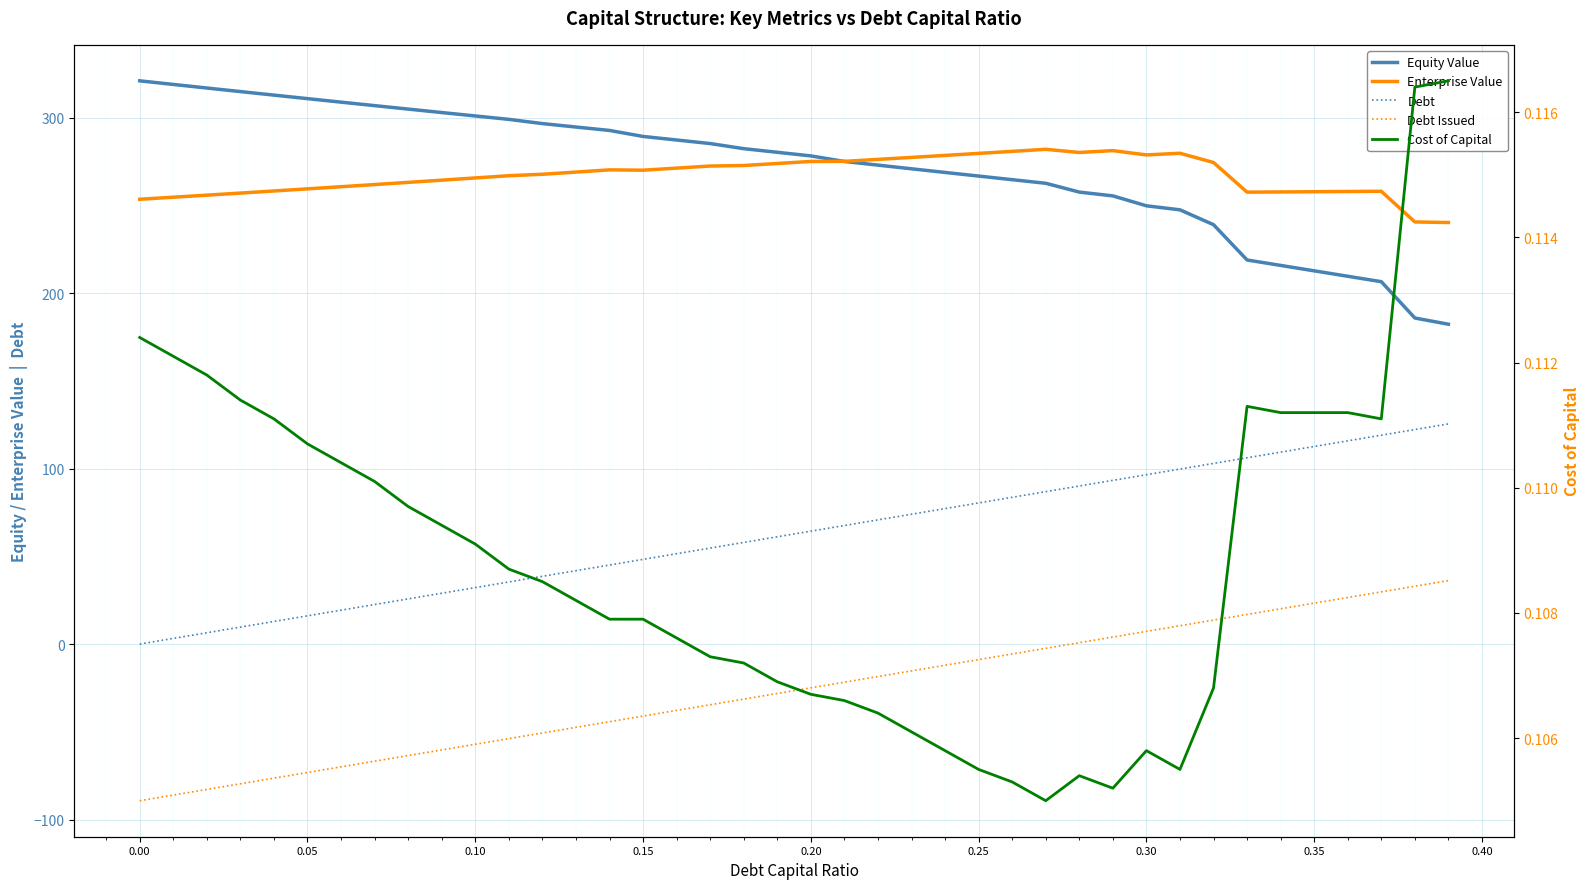

How many values in Debt are above zero?

39